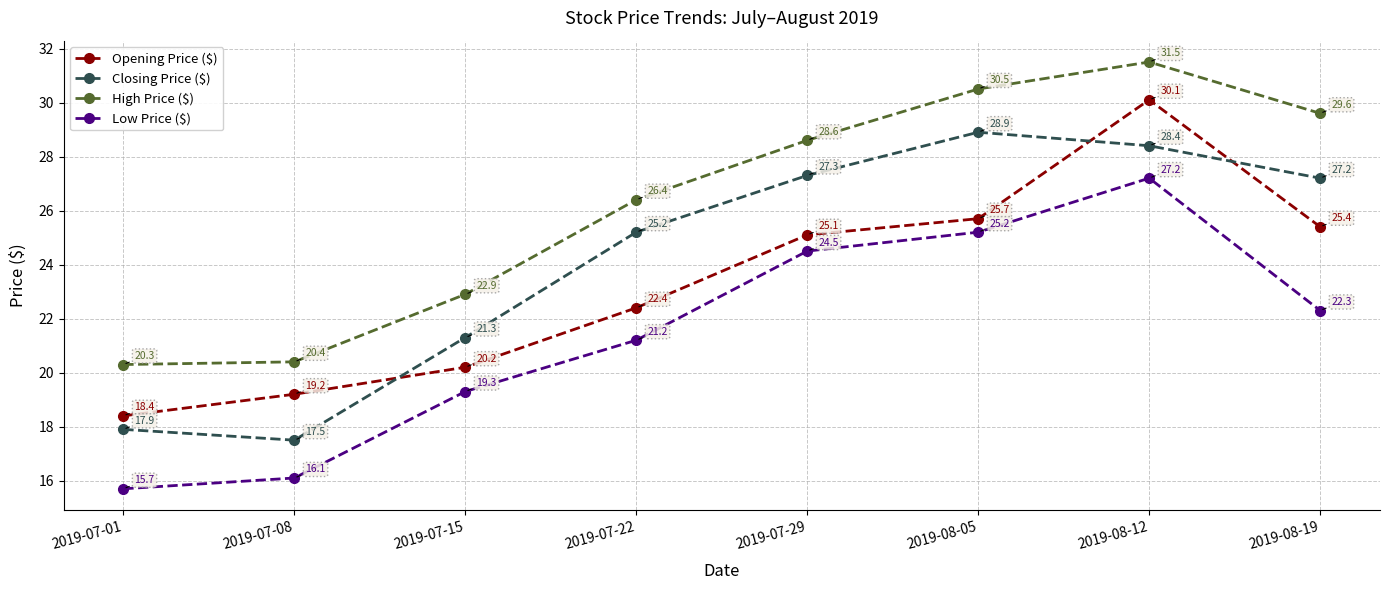

Between 2019-07-01 and 2019-08-12, which series saw the biggest shift?

Opening Price ($)